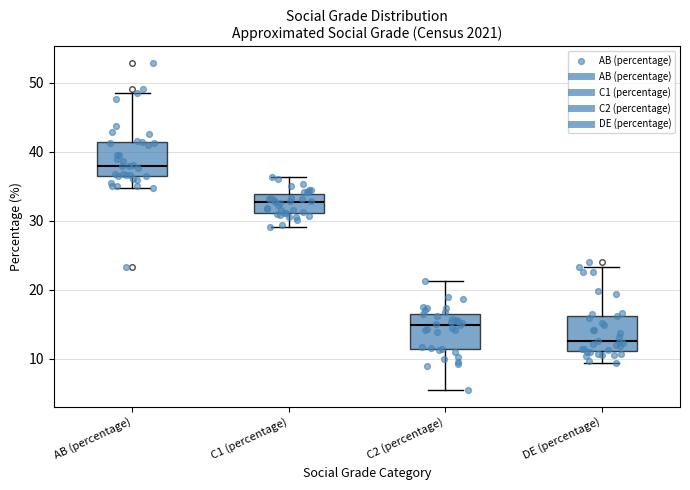

Reading left to right, read every box against the y-axis: the position of its median line, the range the box covers, and the ends of its whiskers. The values are not printed on the chart, so give them approximately, as read against the axis.

AB (percentage): median 38, box 37 to 41, whiskers 35 to 49
C1 (percentage): median 33, box 31 to 34, whiskers 29 to 36
C2 (percentage): median 15, box 11 to 16, whiskers 5 to 21
DE (percentage): median 13, box 11 to 16, whiskers 9 to 23